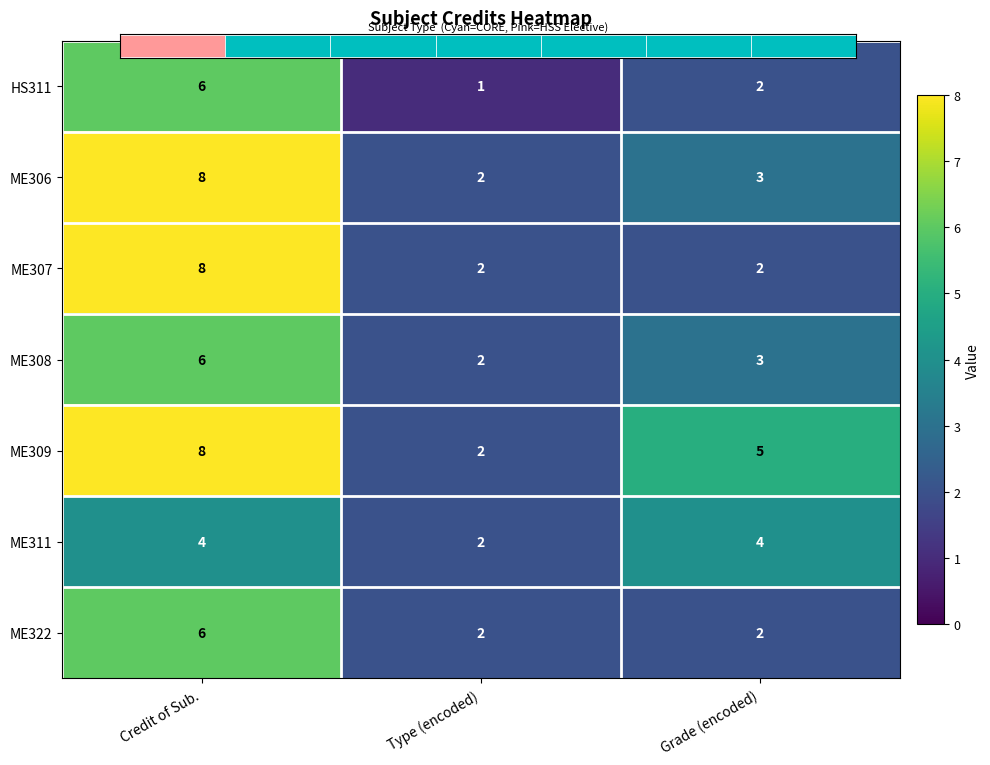

Rank the series by their maximum value, from highest to lowest.

ME306, ME307, ME309, HS311, ME308, ME322, ME311